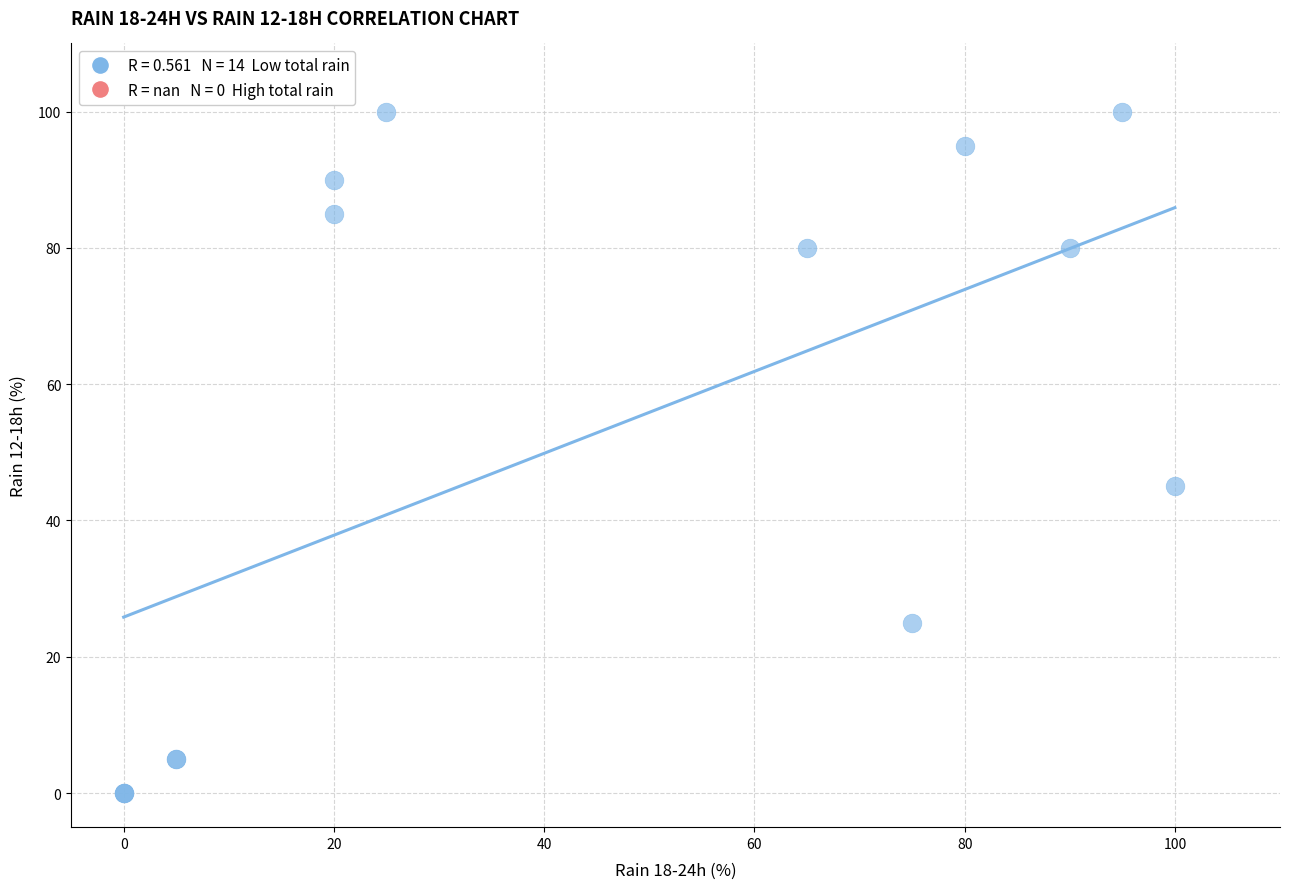

What Y value in the scatter plot is closest to 50?

45